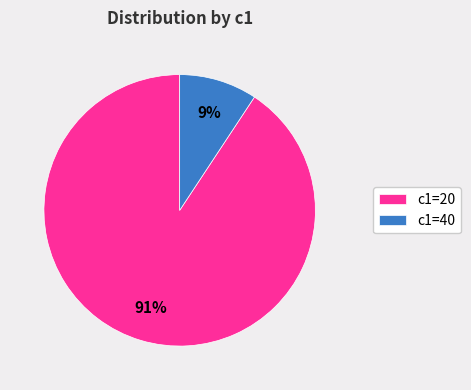

To the nearest percent, what is the average slice percentage?

50%